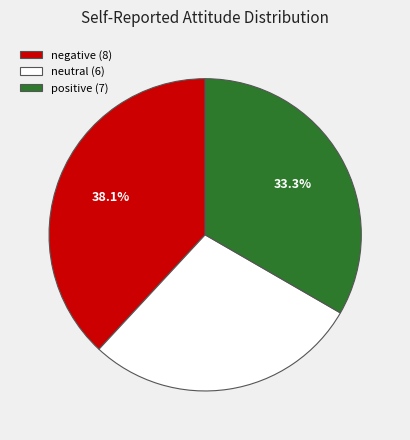

Count the number of slices in the pie.

3